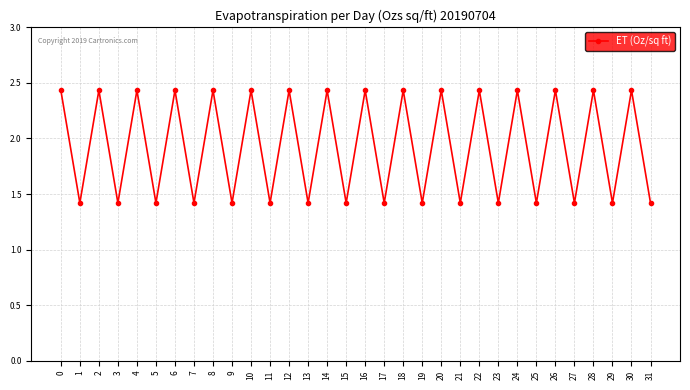

What is the sum of the values at 11 and 16?

3.9